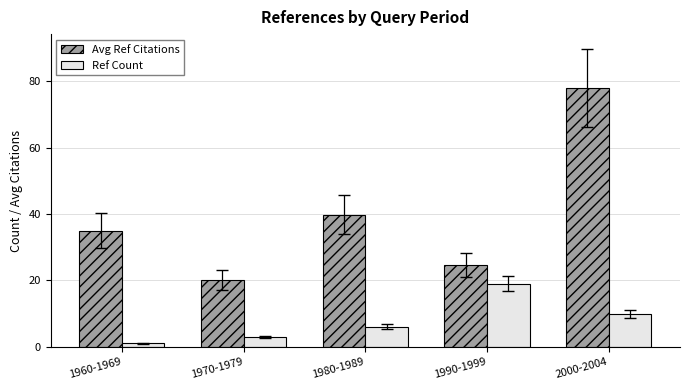

Reading left to right, list all the values displayed in this chart.

Avg Ref Citations: 35.0	20.0	39.8	24.7	78.0
Ref Count: 1.0	3.0	6.0	19.0	10.0